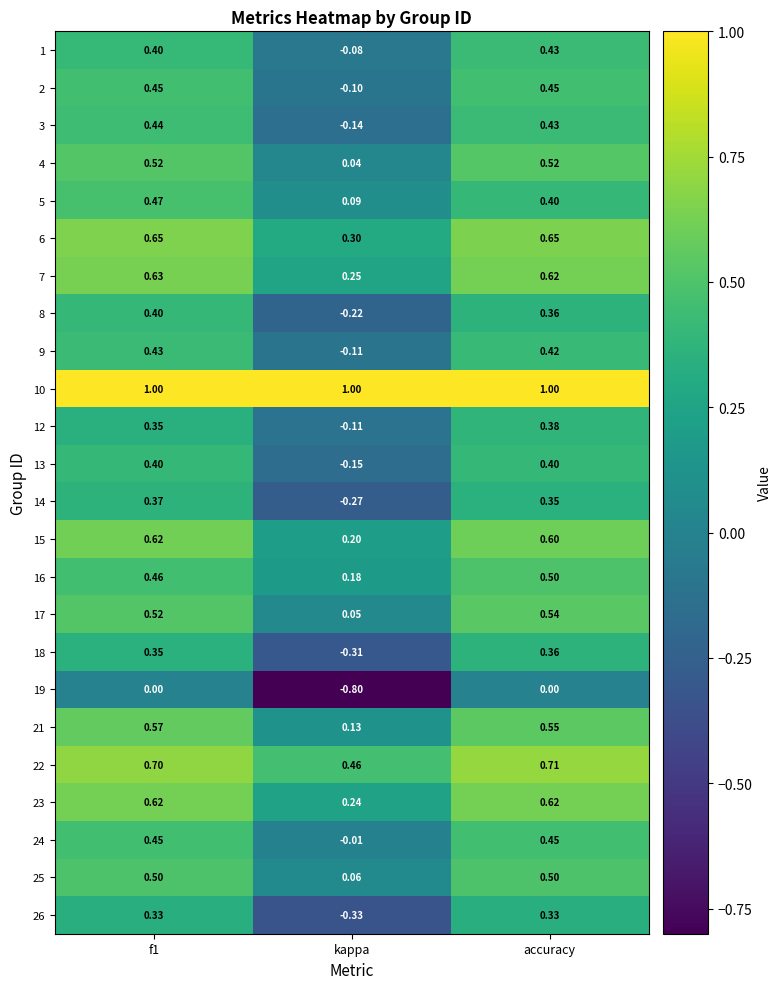

At which label is 25 closest to 0?

kappa